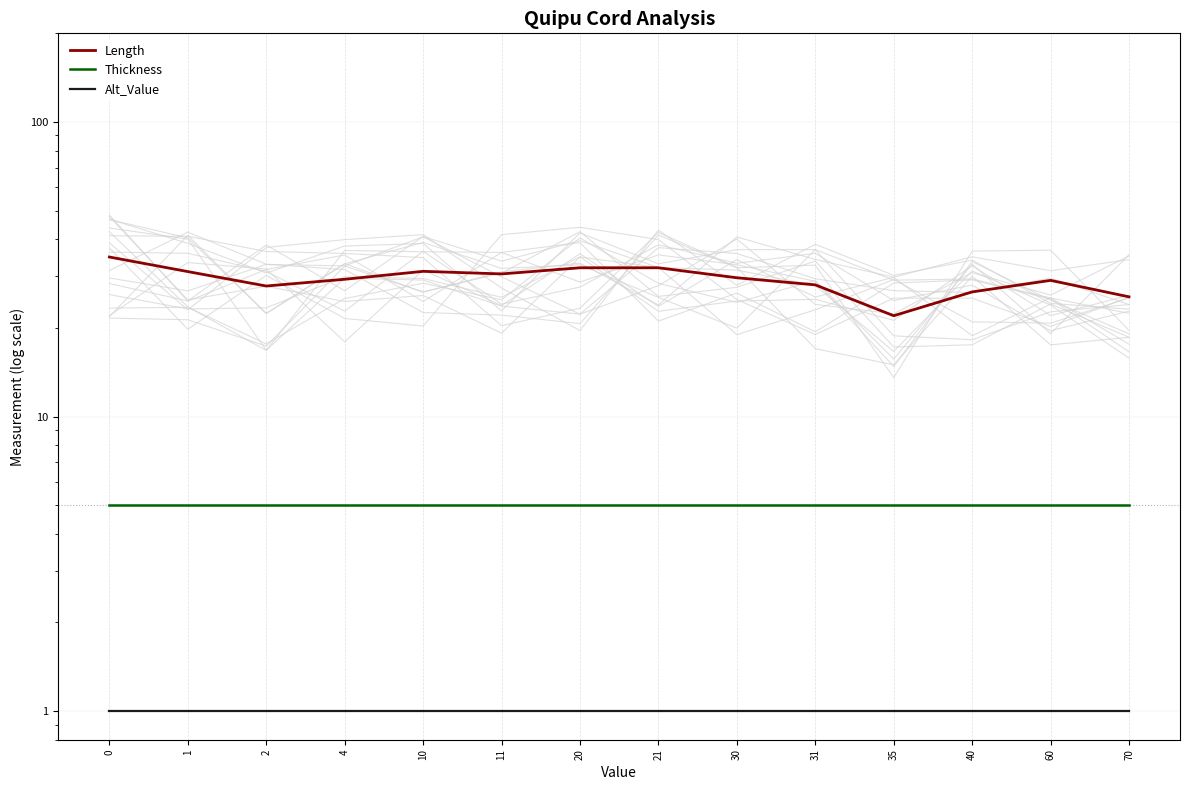

True or false: Length has more than 2 points higher than both neighbors.

False